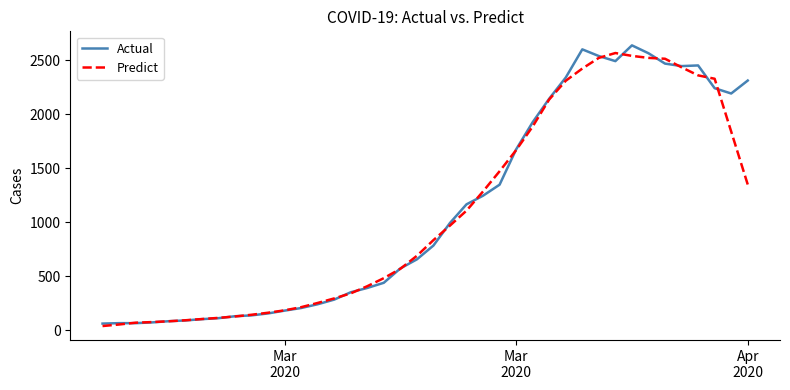

What is the maximum value shown in the chart?

2639.0